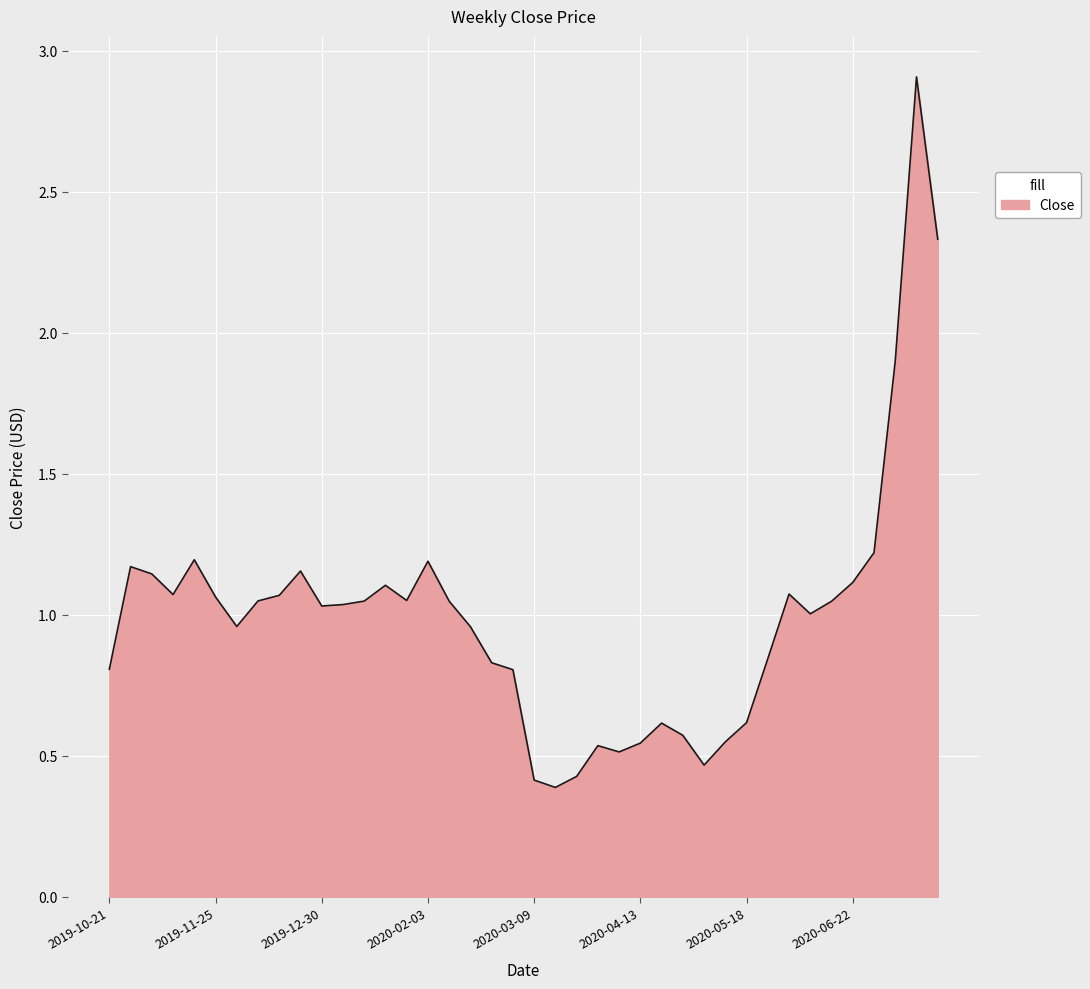

True or false: there are more than 0 points higher than both neighbors.

True